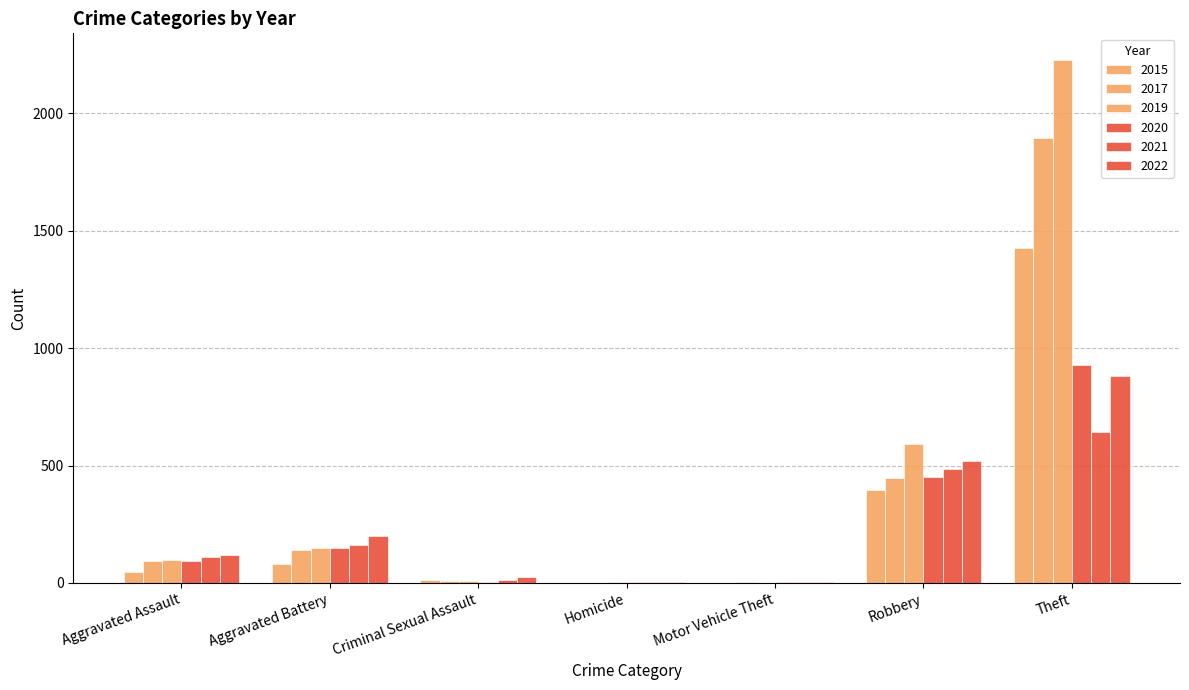

How many data points does each series have?

7